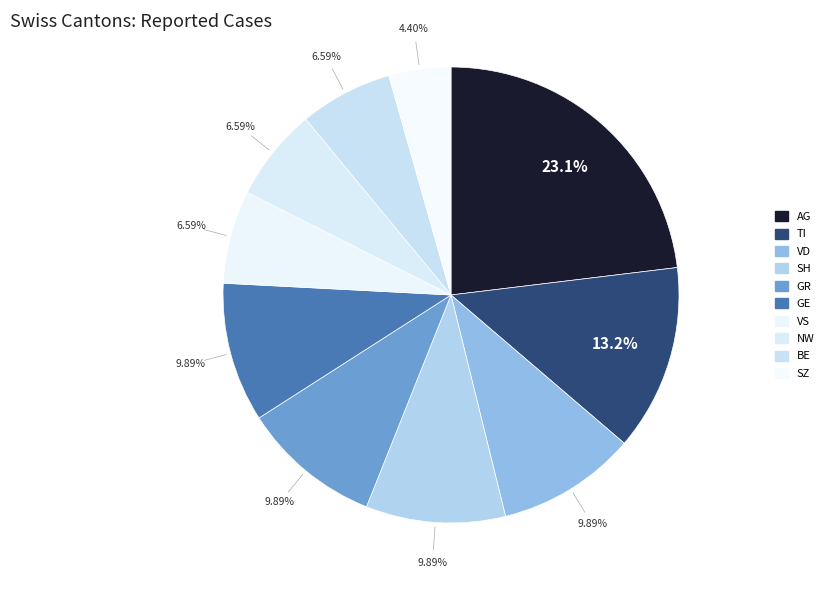

How many segments does this pie chart have?

10